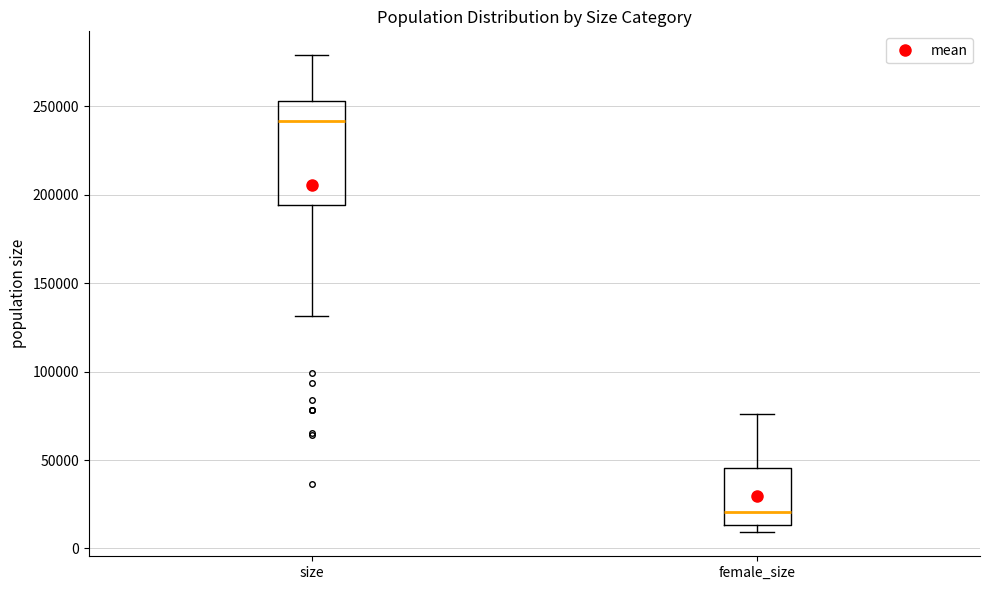

Which box has the lowest median line?

female_size